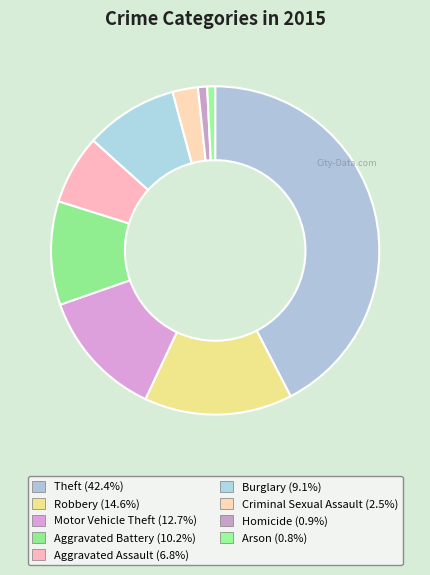

What is the largest slice in the pie chart?

Theft